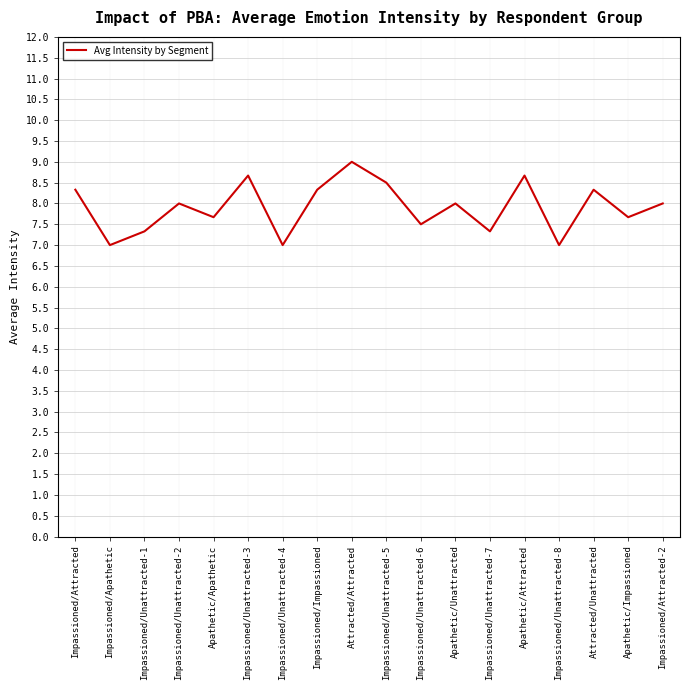

What is the greatest value displayed?

9.0